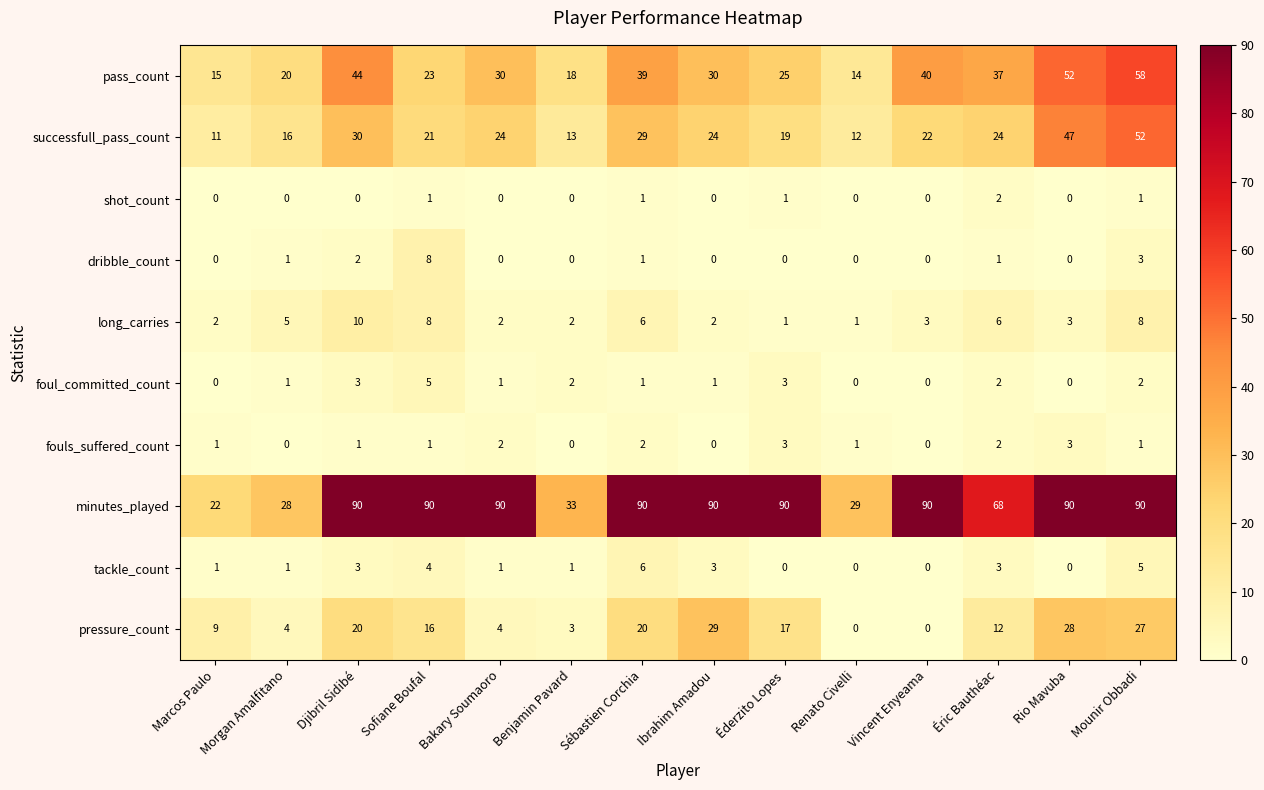

What is the difference between the maximum and second lowest values in the minutes_played series?

62